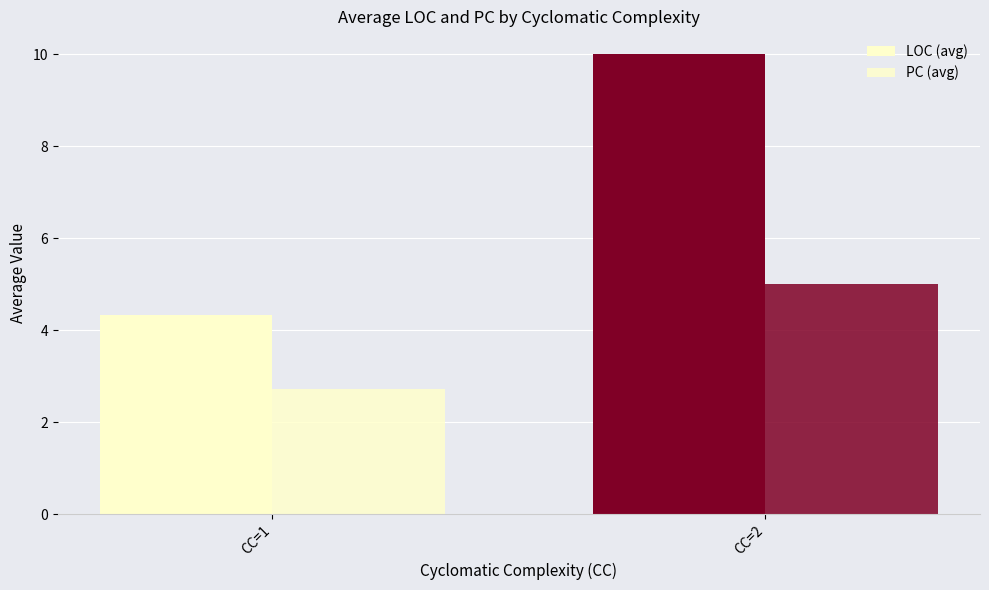

Is it true that LOC (avg) equals 4.3 at CC=1?

True